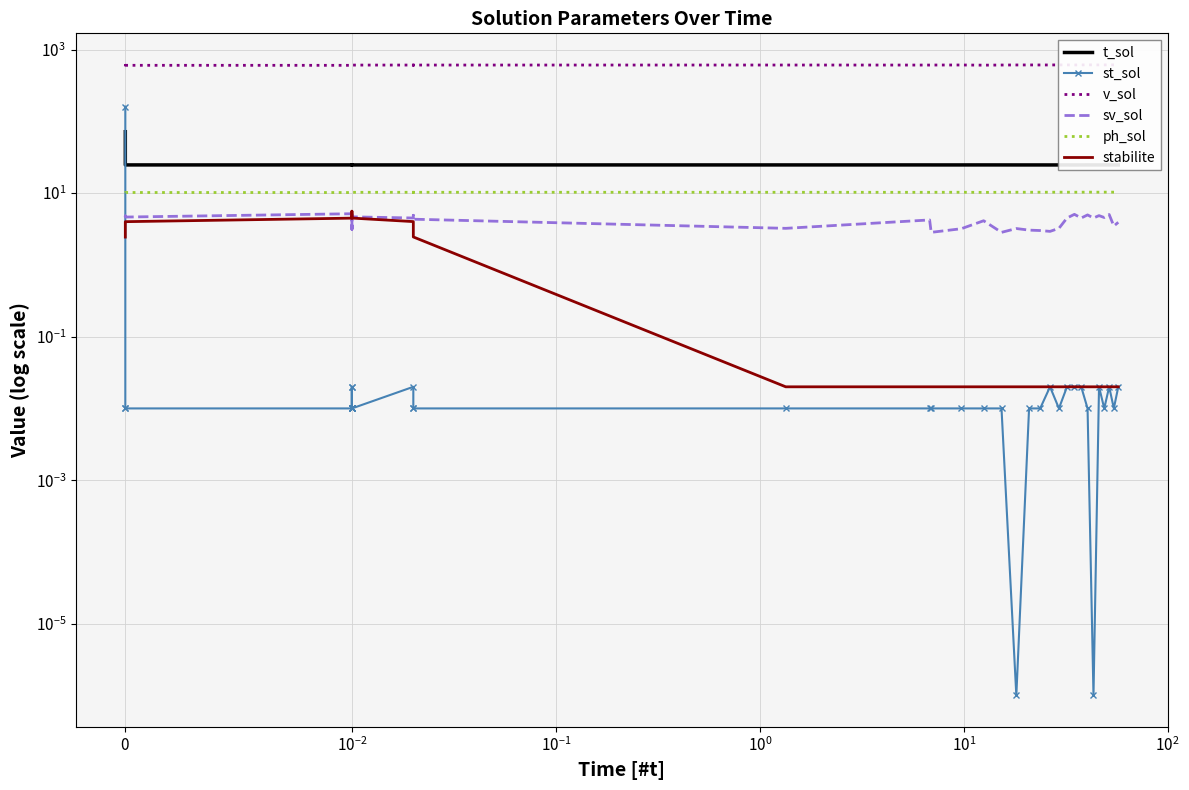

How many categories are shown in the chart?

40